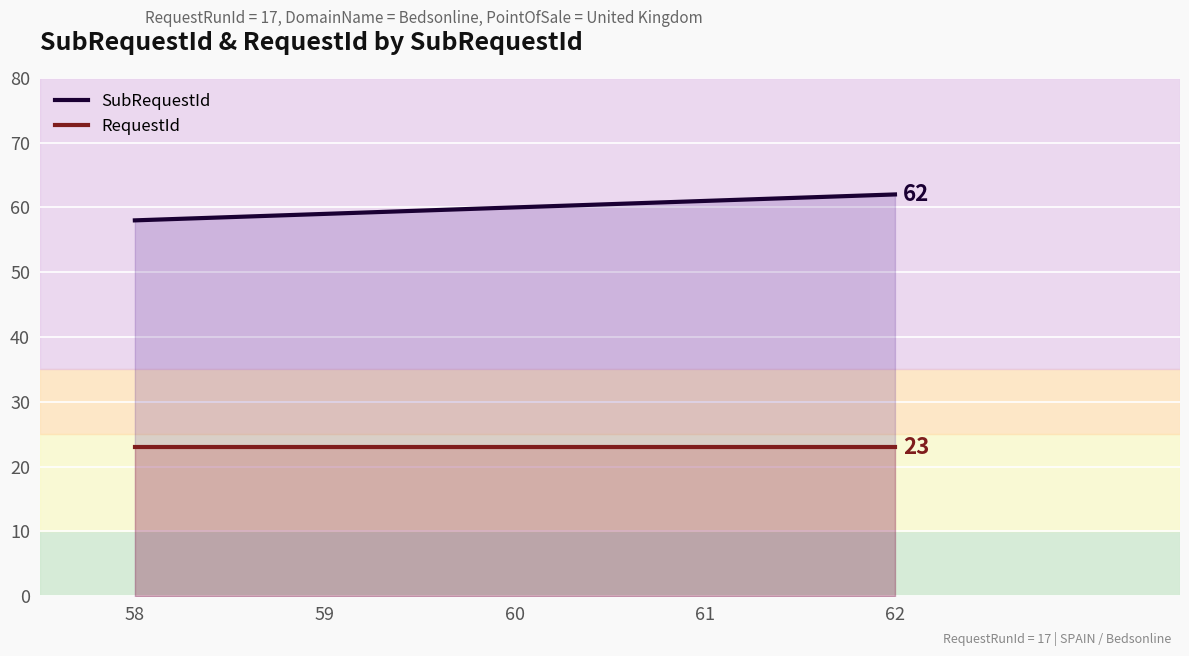

True or false: SubRequestId has a value of 58 at 58.

True